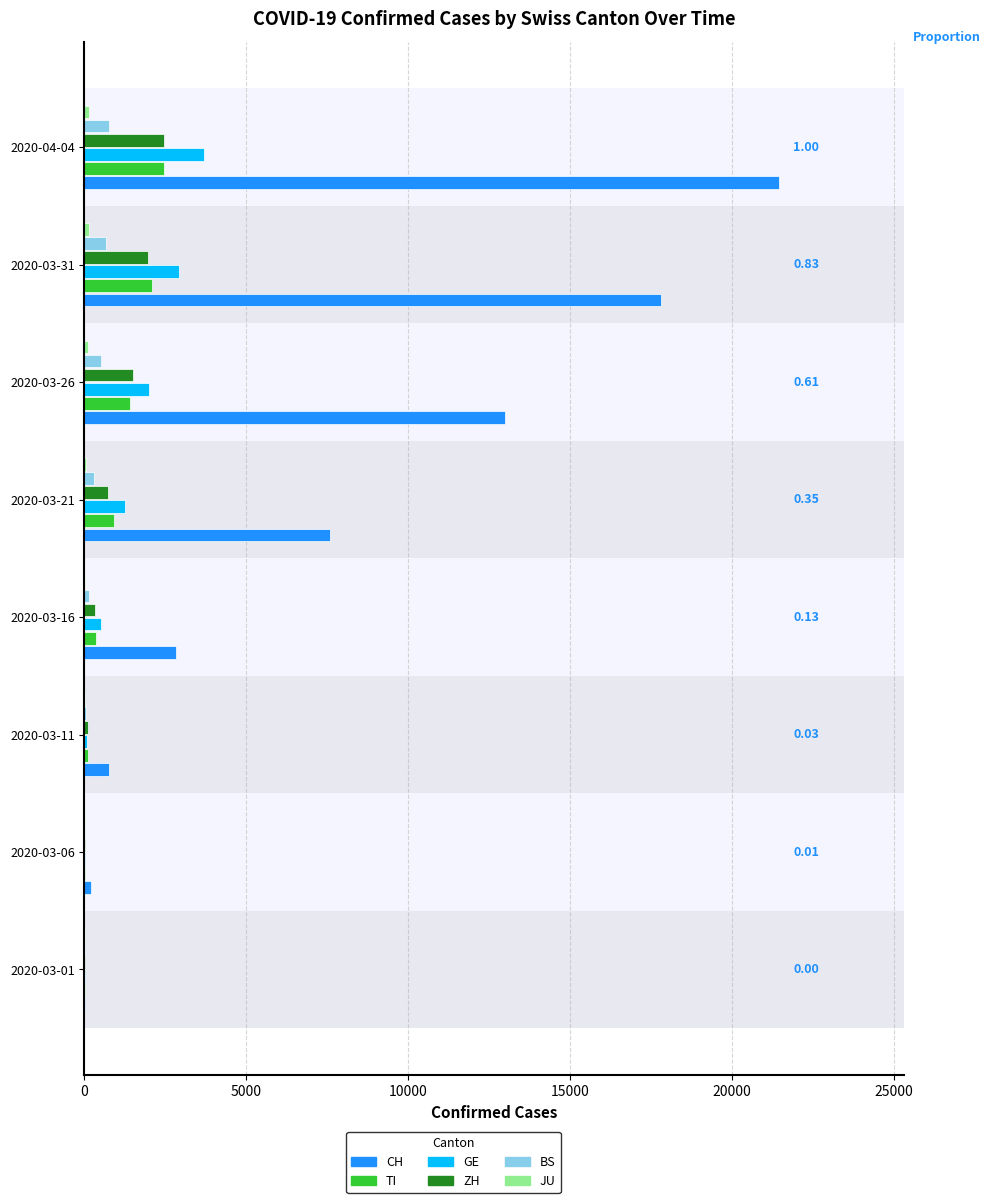

Which series changed the most between 2020-03-06 and 2020-03-26?

CH